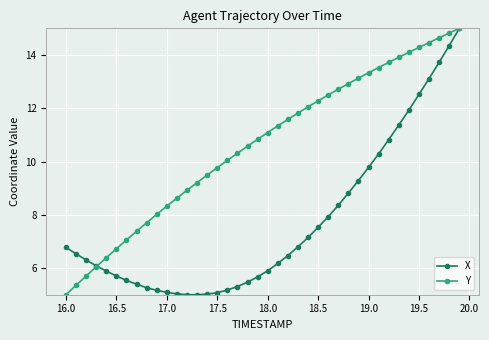

Rank the series by their average value, from lowest to highest.

X, Y